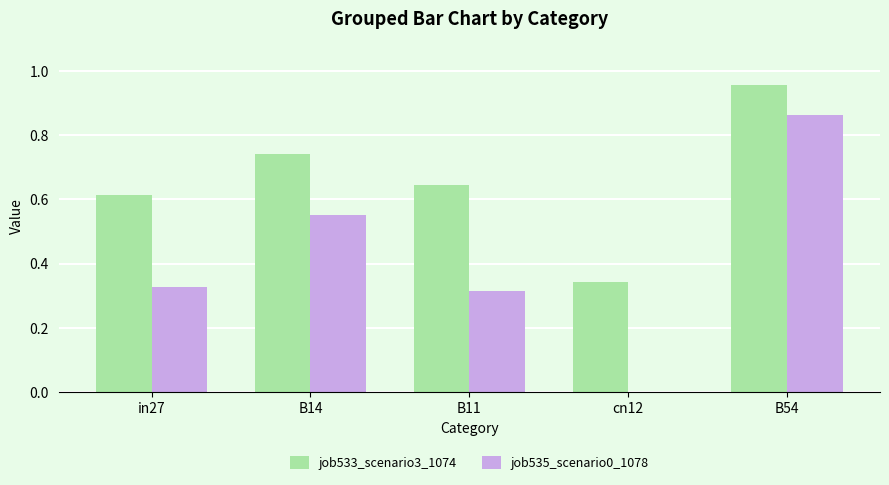

At which category is the sum across all series the highest?

B54